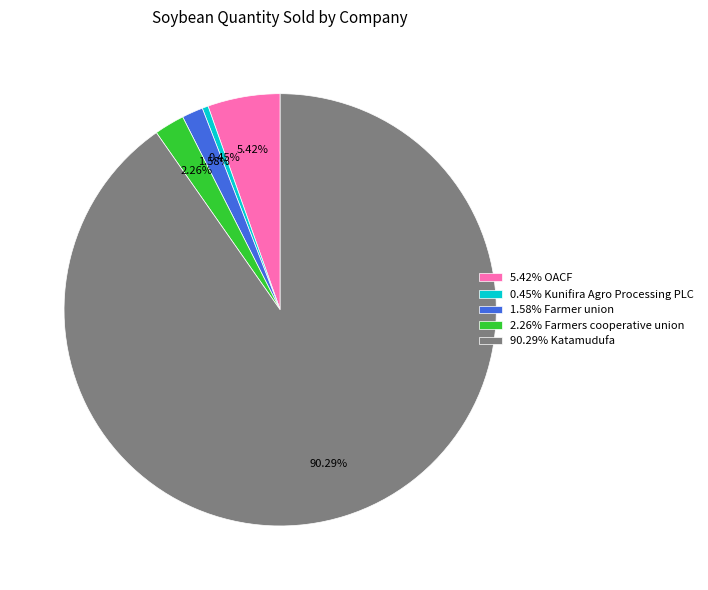

Combined, do 1.58% Farmer union and 5.42% OACF account for over 50%?

No